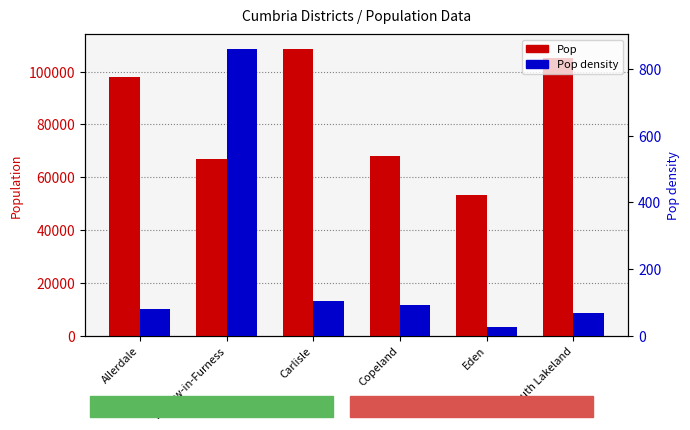

At which label does Pop first exceed 97761?

Carlisle